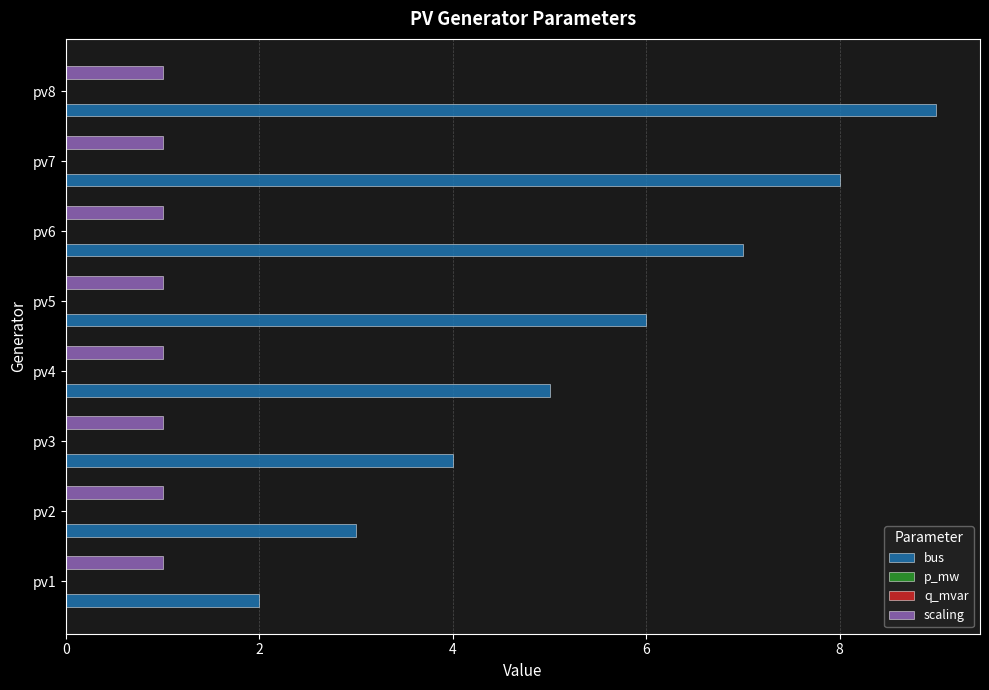

True or false: bus has a value of 11.6 at pv6.

False